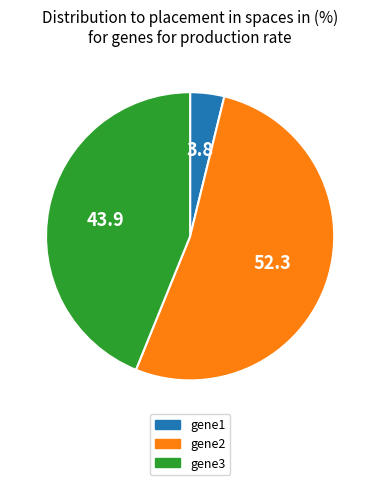

Rank the categories by value from lowest to highest.

gene1, gene3, gene2